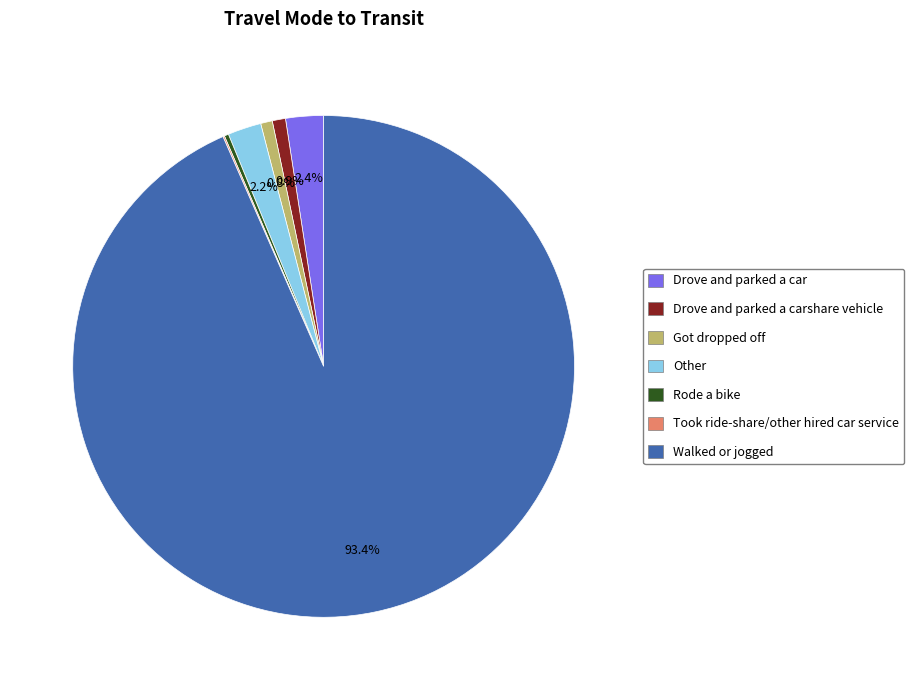

Does any single category account for the majority?

Yes